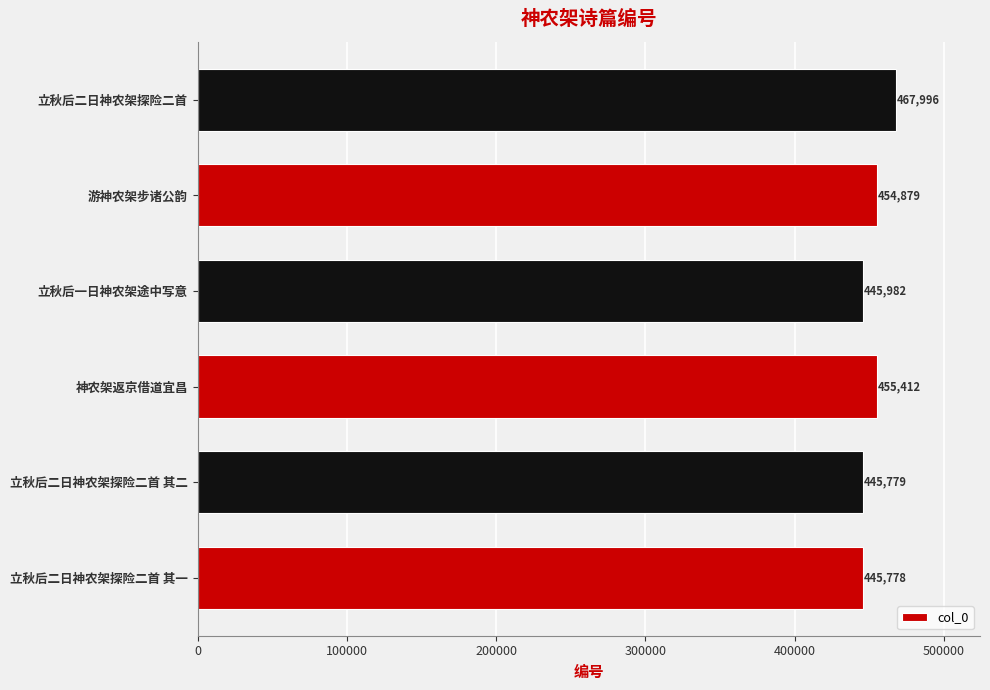

Is it true that the value at 立秋后二日神农架探险二首 其一 is 445778?

True